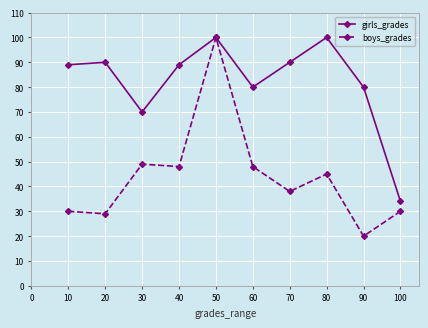

Which category has the highest value in the boys_grades series?

50